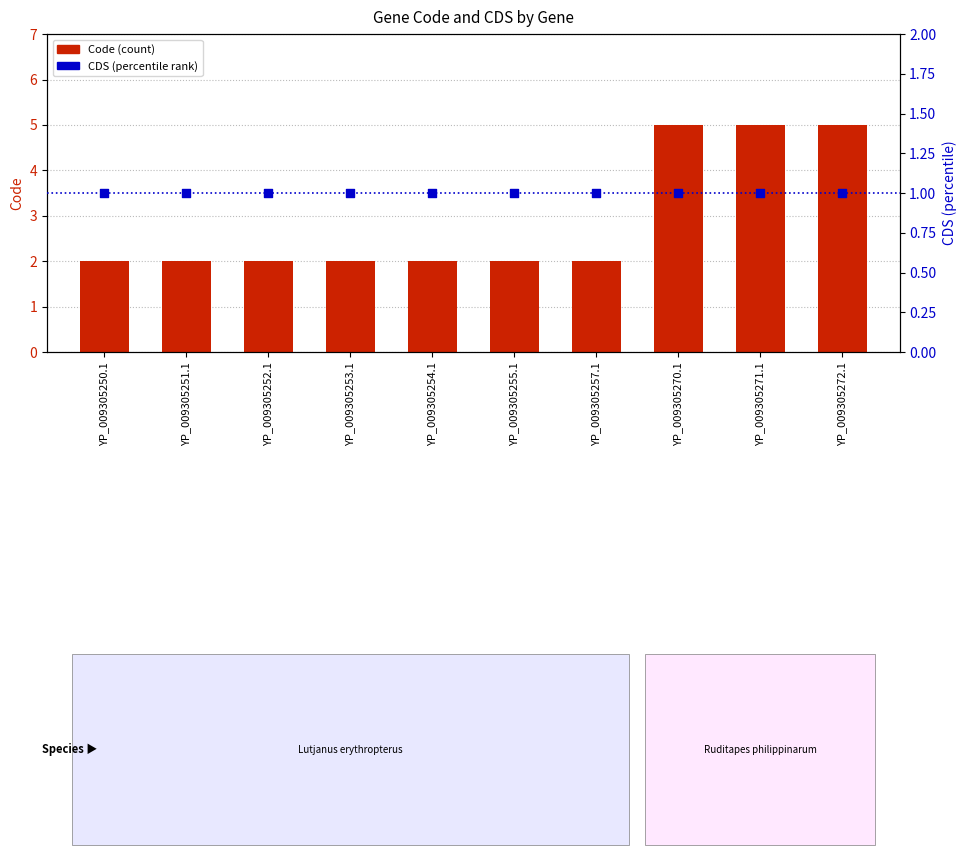

At which category is the sum across all series the highest?

YP_009305270.1